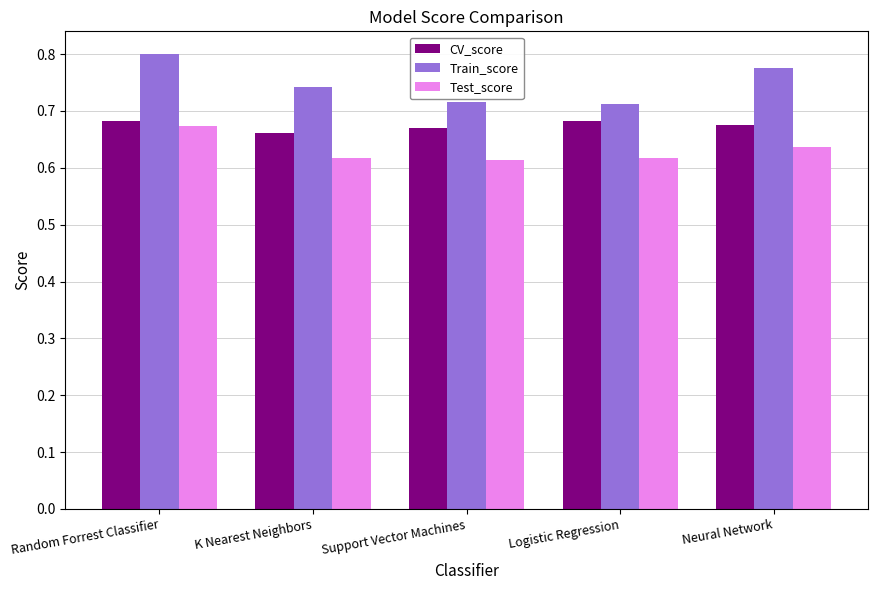

Is it true that Train_score equals 0.3 at K Nearest Neighbors?

False